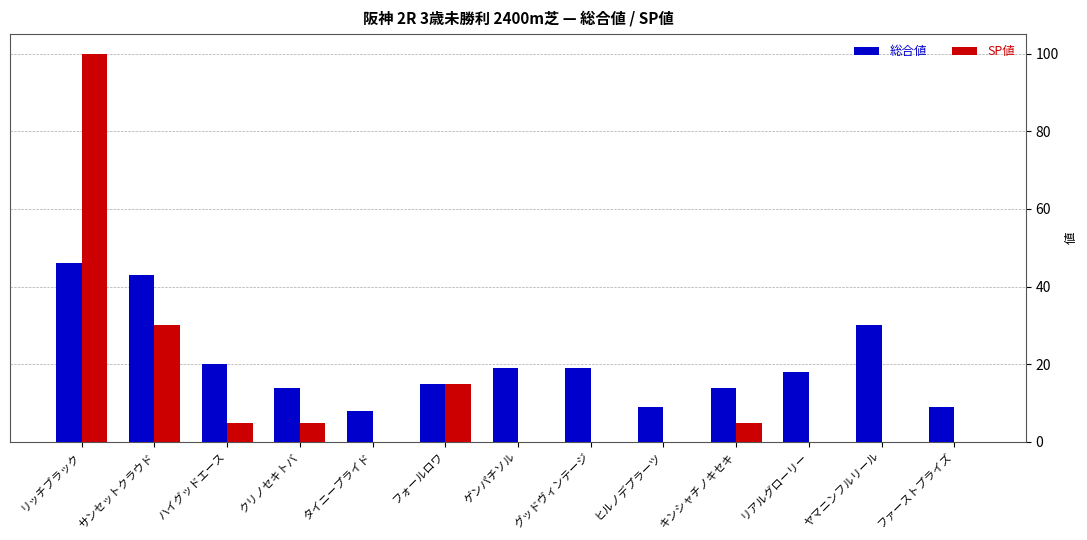

Reading right to left, what are all the values shown in this chart?

総合値: 9	30	18	14	9	19	19	15	8	14	20	43	46
SP値: 0	0	0	5	0	0	0	15	0	5	5	30	100